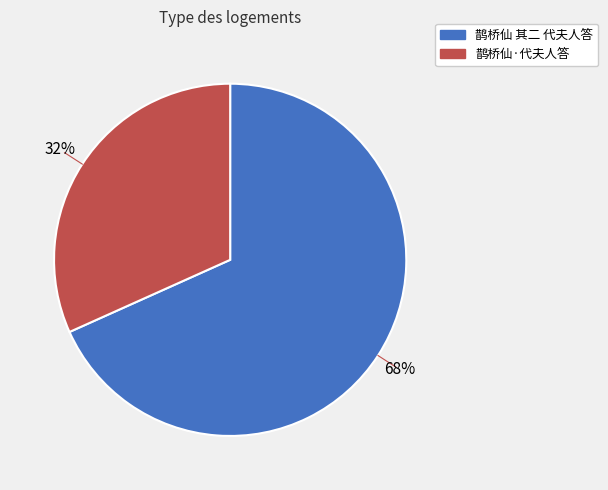

What is the ratio of the value at 鹊桥仙·代夫人答 to the value at 鹊桥仙 其二 代夫人答?

0.5